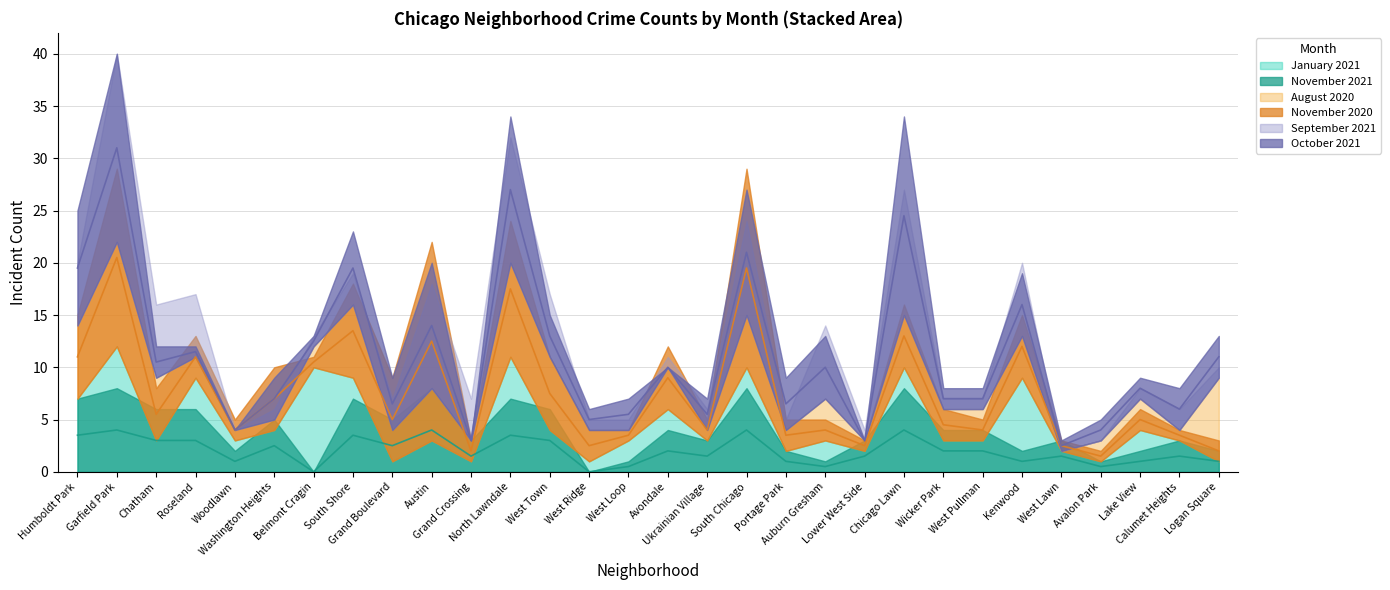

Reading right to left, list all the values displayed in this chart.

January 2021: Logan Square=1	Calumet Heights=3	Lake View=4	Avalon Park=1	West Lawn=2	Kenwood=9	West Pullman=3	Wicker Park=3	Chicago Lawn=10	Lower West Side=2	Auburn Gresham=3	Portage Park=2	South Chicago=10	Ukrainian Village=3	Avondale=6	West Loop=3	West Ridge=1	West Town=4	North Lawndale=11	Grand Crossing=1	Austin=3	Grand Boulevard=1	South Shore=9	Belmont Cragin=10	Washington Heights=4	Woodlawn=3	Roseland=9	Chatham=3	Garfield Park=12	Humboldt Park=7
November 2021: Logan Square=2	Calumet Heights=3	Lake View=2	Avalon Park=1	West Lawn=3	Kenwood=2	West Pullman=4	Wicker Park=4	Chicago Lawn=8	Lower West Side=3	Auburn Gresham=1	Portage Park=2	South Chicago=8	Ukrainian Village=3	Avondale=4	West Loop=1	West Ridge=0	West Town=6	North Lawndale=7	Grand Crossing=3	Austin=8	Grand Boulevard=5	South Shore=7	Belmont Cragin=0	Washington Heights=5	Woodlawn=2	Roseland=6	Chatham=6	Garfield Park=8	Humboldt Park=7
August 2020: Logan Square=8	Calumet Heights=1	Lake View=3	Avalon Park=2	West Lawn=0	Kenwood=4	West Pullman=3	Wicker Park=3	Chicago Lawn=5	Lower West Side=1	Auburn Gresham=4	Portage Park=2	South Chicago=5	Ukrainian Village=1	Avondale=4	West Loop=1	West Ridge=3	West Town=7	North Lawndale=9	Grand Crossing=2	Austin=5	Grand Boulevard=3	South Shore=7	Belmont Cragin=2	Washington Heights=1	Woodlawn=1	Roseland=2	Chatham=6	Garfield Park=10	Humboldt Park=7
November 2020: Logan Square=2	Calumet Heights=1	Lake View=2	Avalon Park=1	West Lawn=1	Kenwood=6	West Pullman=2	Wicker Park=3	Chicago Lawn=6	Lower West Side=1	Auburn Gresham=2	Portage Park=3	South Chicago=19	Ukrainian Village=2	Avondale=6	West Loop=1	West Ridge=3	West Town=7	North Lawndale=13	Grand Crossing=2	Austin=19	Grand Boulevard=8	South Shore=9	Belmont Cragin=1	Washington Heights=6	Woodlawn=2	Roseland=4	Chatham=5	Garfield Park=17	Humboldt Park=8
September 2021: Logan Square=1	Calumet Heights=2	Lake View=1	Avalon Park=0	West Lawn=0	Kenwood=7	West Pullman=1	Wicker Park=1	Chicago Lawn=12	Lower West Side=1	Auburn Gresham=7	Portage Park=1	South Chicago=9	Ukrainian Village=2	Avondale=1	West Loop=1	West Ridge=1	West Town=6	North Lawndale=12	Grand Crossing=4	Austin=10	Grand Boulevard=3	South Shore=3	Belmont Cragin=1	Washington Heights=1	Woodlawn=0	Roseland=6	Chatham=7	Garfield Park=18	Humboldt Park=6
October 2021: Logan Square=4	Calumet Heights=4	Lake View=2	Avalon Park=2	West Lawn=1	Kenwood=6	West Pullman=2	Wicker Park=2	Chicago Lawn=19	Lower West Side=0	Auburn Gresham=6	Portage Park=5	South Chicago=12	Ukrainian Village=3	Avondale=0	West Loop=3	West Ridge=2	West Town=4	North Lawndale=14	Grand Crossing=0	Austin=12	Grand Boulevard=5	South Shore=7	Belmont Cragin=1	Washington Heights=4	Woodlawn=0	Roseland=1	Chatham=3	Garfield Park=18	Humboldt Park=11